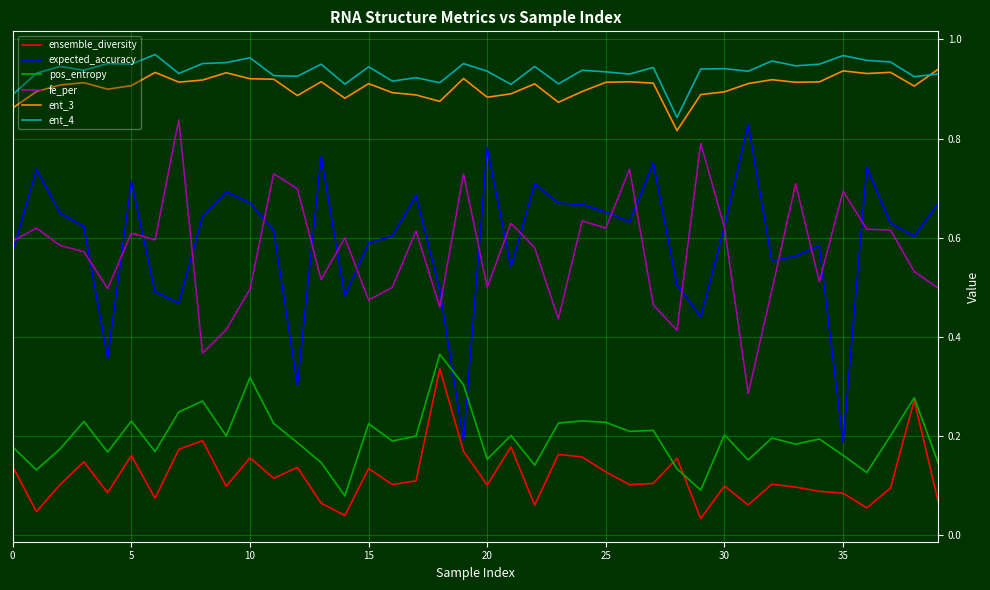

True or false: fe_per and ent_3 cross at least once.

False